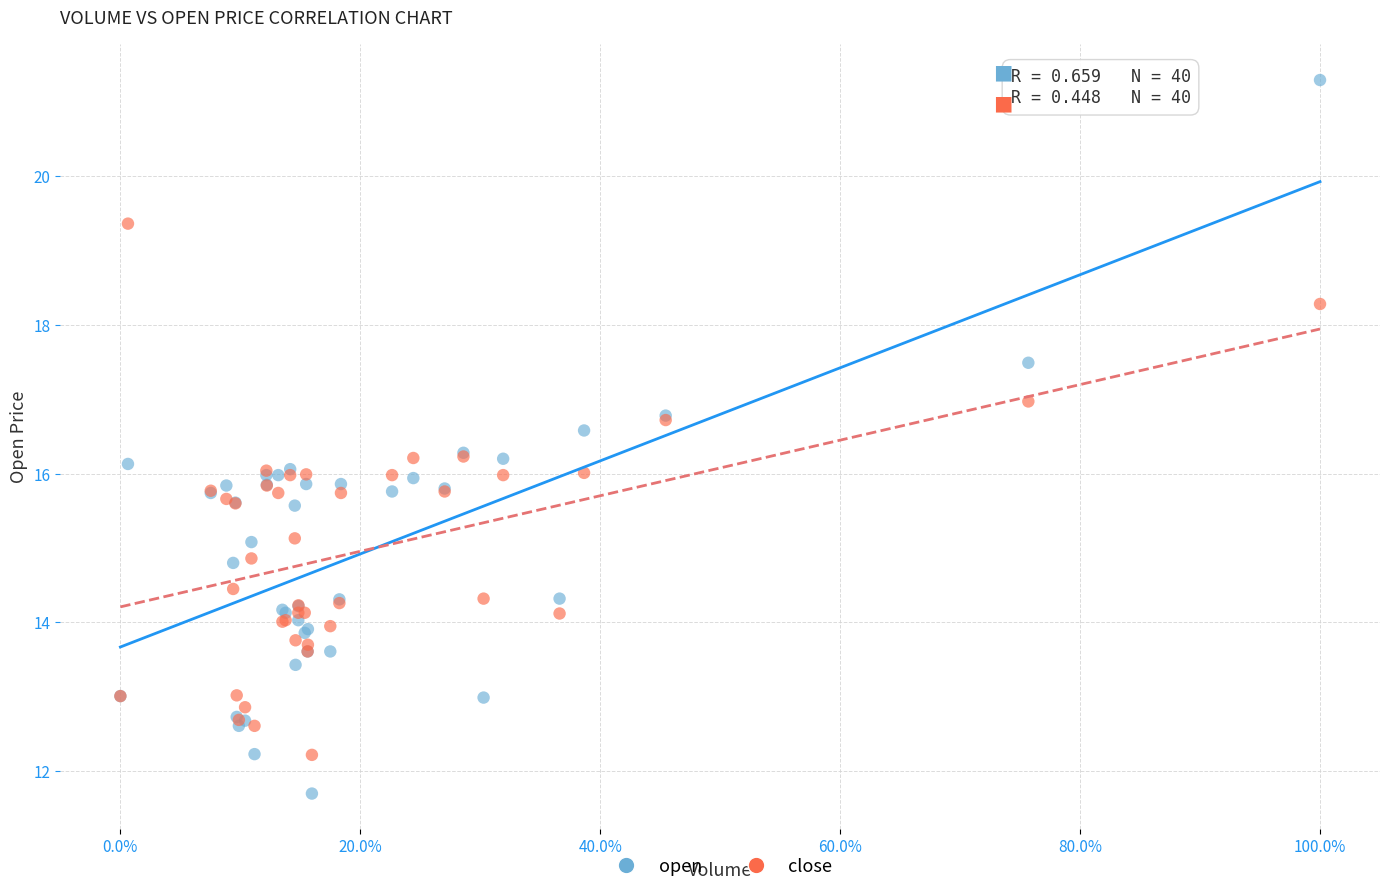

What are all the series names shown in the legend?

open, close